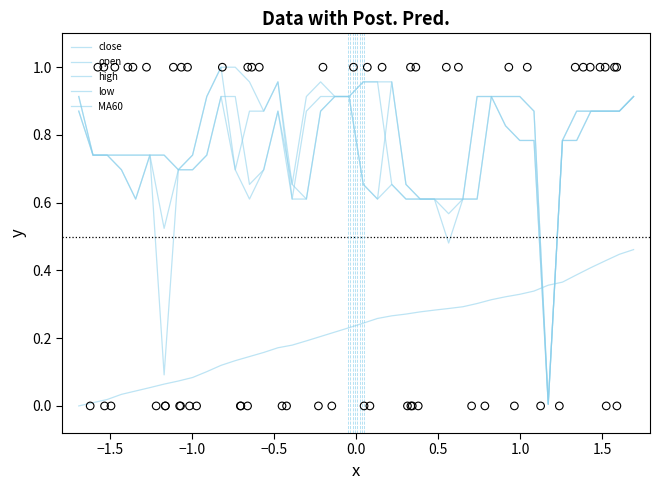

Which series reaches the minimum Y coordinate?

MA60